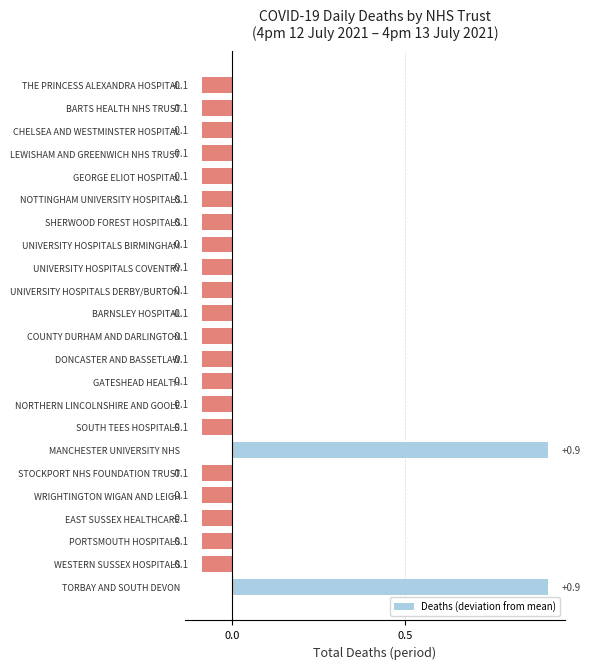

Reading bottom to top, list all the values displayed in this chart.

TORBAY AND SOUTH DEVON=0.9	WESTERN SUSSEX HOSPITALS=-0.1	PORTSMOUTH HOSPITALS=-0.1	EAST SUSSEX HEALTHCARE=-0.1	WRIGHTINGTON WIGAN AND LEIGH=-0.1	STOCKPORT NHS FOUNDATION TRUST=-0.1	MANCHESTER UNIVERSITY NHS=0.9	SOUTH TEES HOSPITALS=-0.1	NORTHERN LINCOLNSHIRE AND GOOLE=-0.1	GATESHEAD HEALTH=-0.1	DONCASTER AND BASSETLAW=-0.1	COUNTY DURHAM AND DARLINGTON=-0.1	BARNSLEY HOSPITAL=-0.1	UNIVERSITY HOSPITALS DERBY/BURTON=-0.1	UNIVERSITY HOSPITALS COVENTRY=-0.1	UNIVERSITY HOSPITALS BIRMINGHAM=-0.1	SHERWOOD FOREST HOSPITALS=-0.1	NOTTINGHAM UNIVERSITY HOSPITALS=-0.1	GEORGE ELIOT HOSPITAL=-0.1	LEWISHAM AND GREENWICH NHS TRUST=-0.1	CHELSEA AND WESTMINSTER HOSPITAL=-0.1	BARTS HEALTH NHS TRUST=-0.1	THE PRINCESS ALEXANDRA HOSPITAL=-0.1